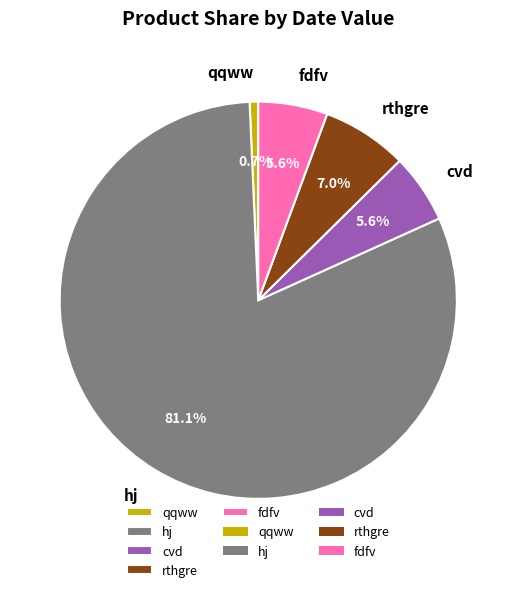

Count the number of slices in the pie.

5